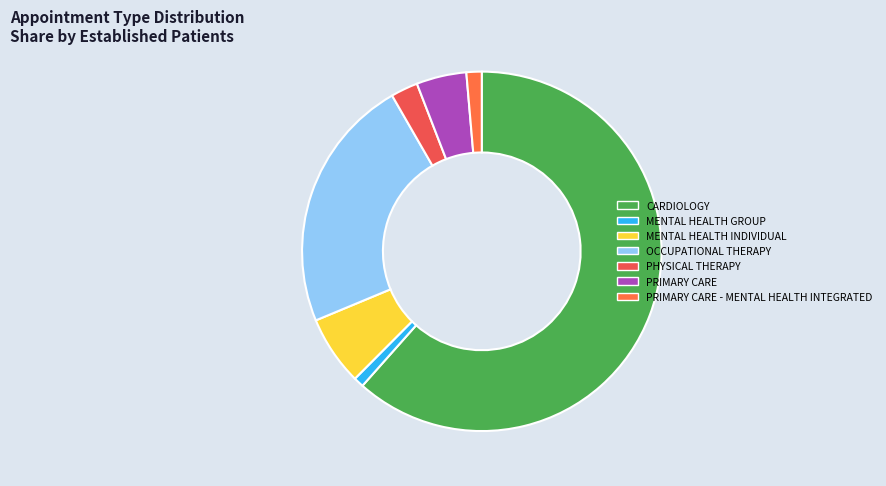

True or false: PHYSICAL THERAPY accounts for 2% of the total.

True